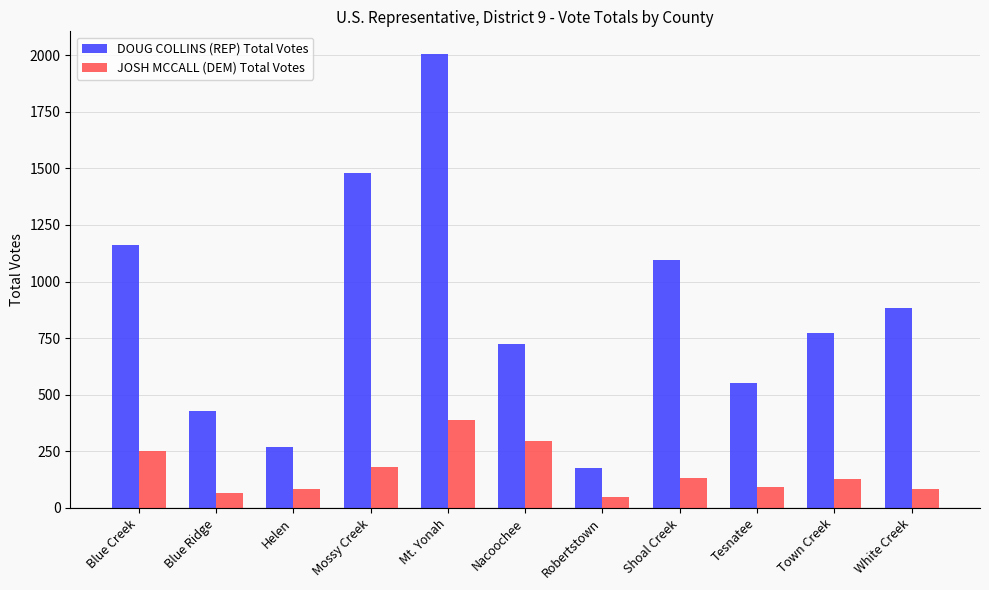

List the series in order of their overall mean, highest first.

DOUG COLLINS (REP) Total Votes, JOSH MCCALL (DEM) Total Votes